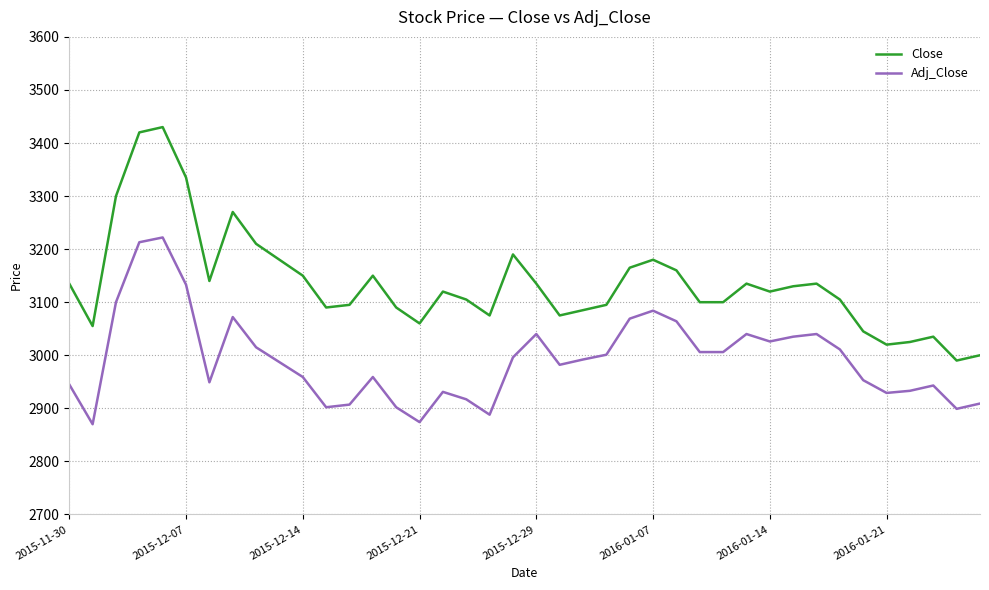

Which series has the largest total across all categories?

Close